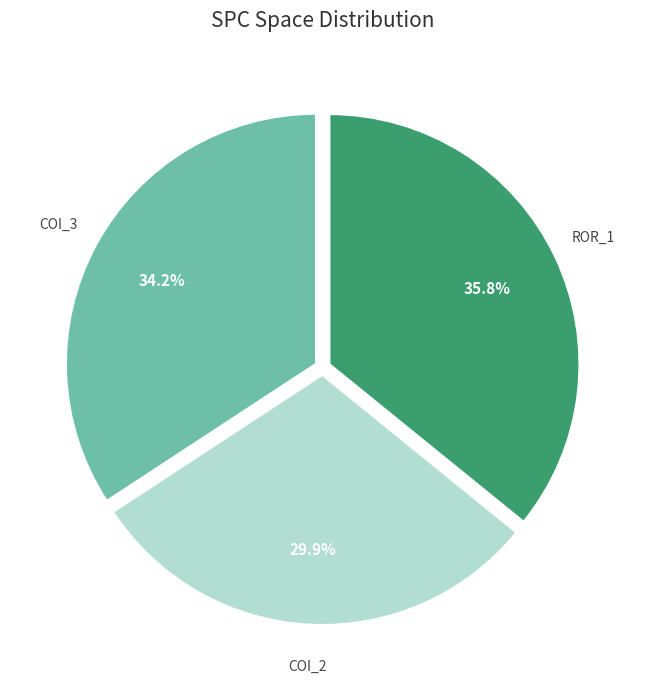

Does any single category account for the majority?

No